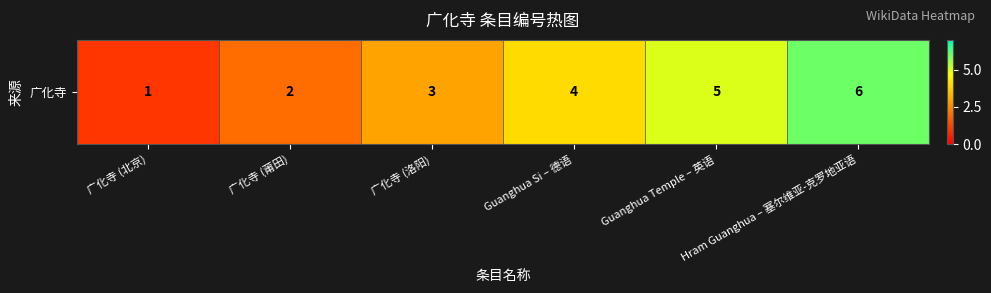

Reading left to right, transcribe all the data shown in this chart.

1	2	3	4	5	6